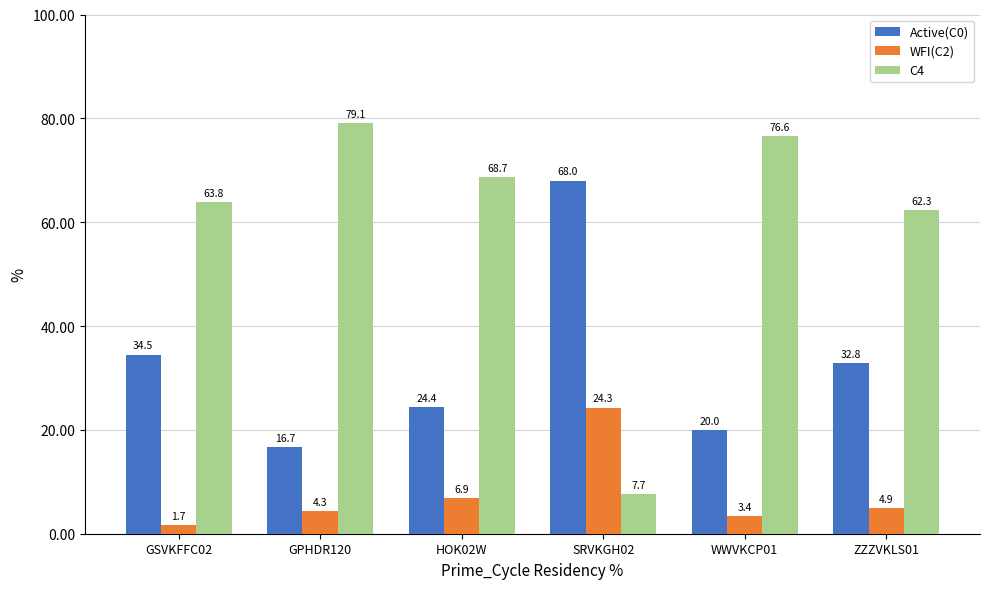

Is the value of WFI(C2) at HOK02W greater than the value of Active(C0) at GPHDR120?

No